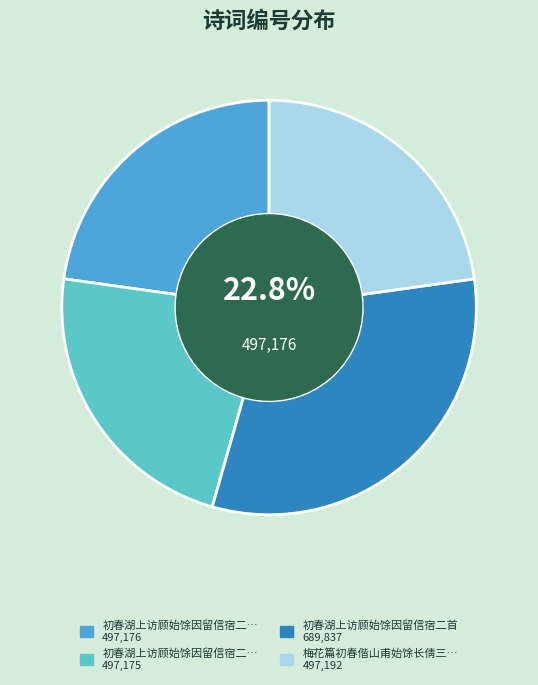

Does any single category account for the majority?

No